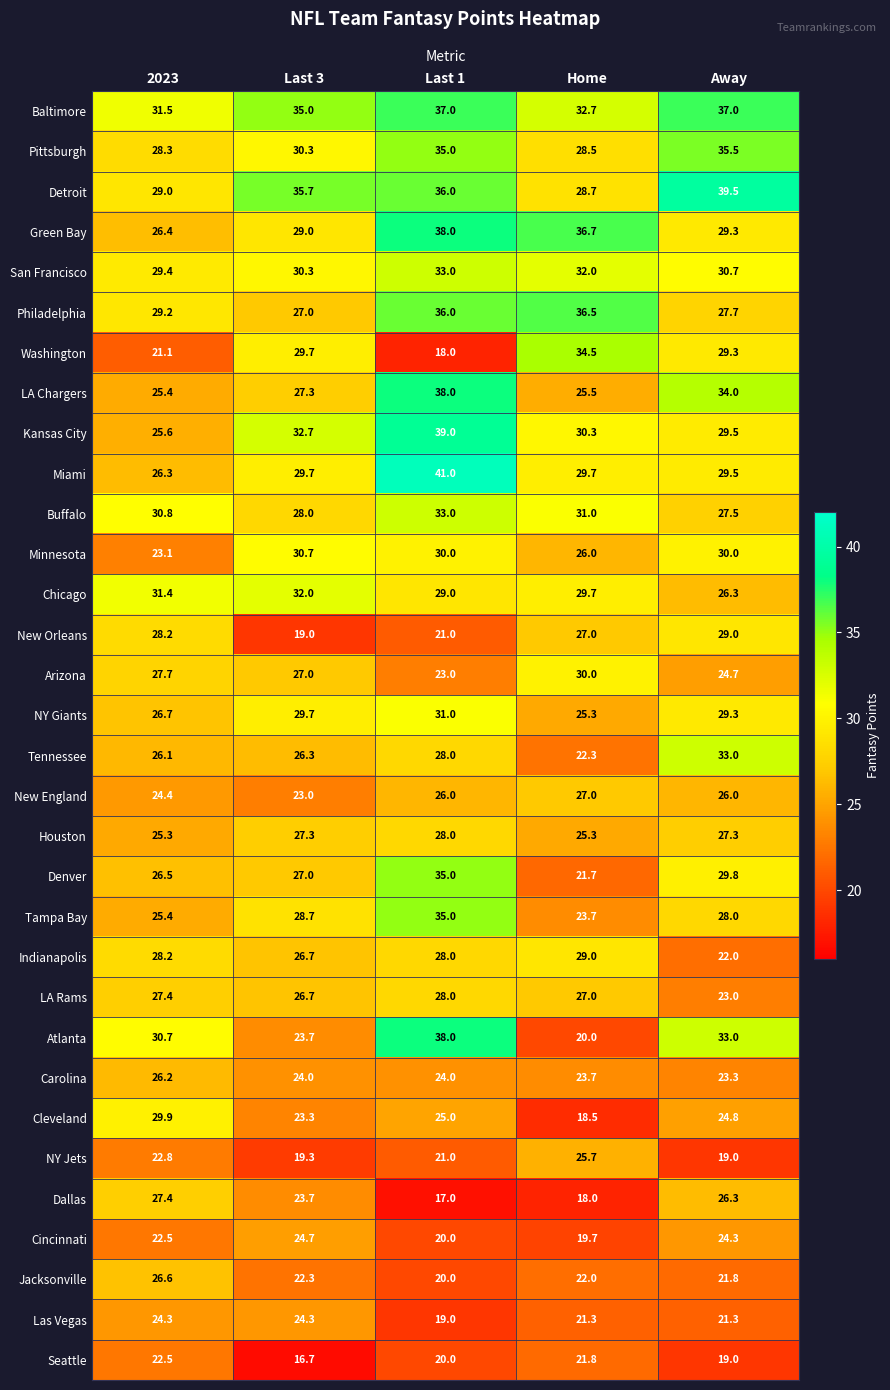

Which series has the largest range (max minus min)?

Atlanta